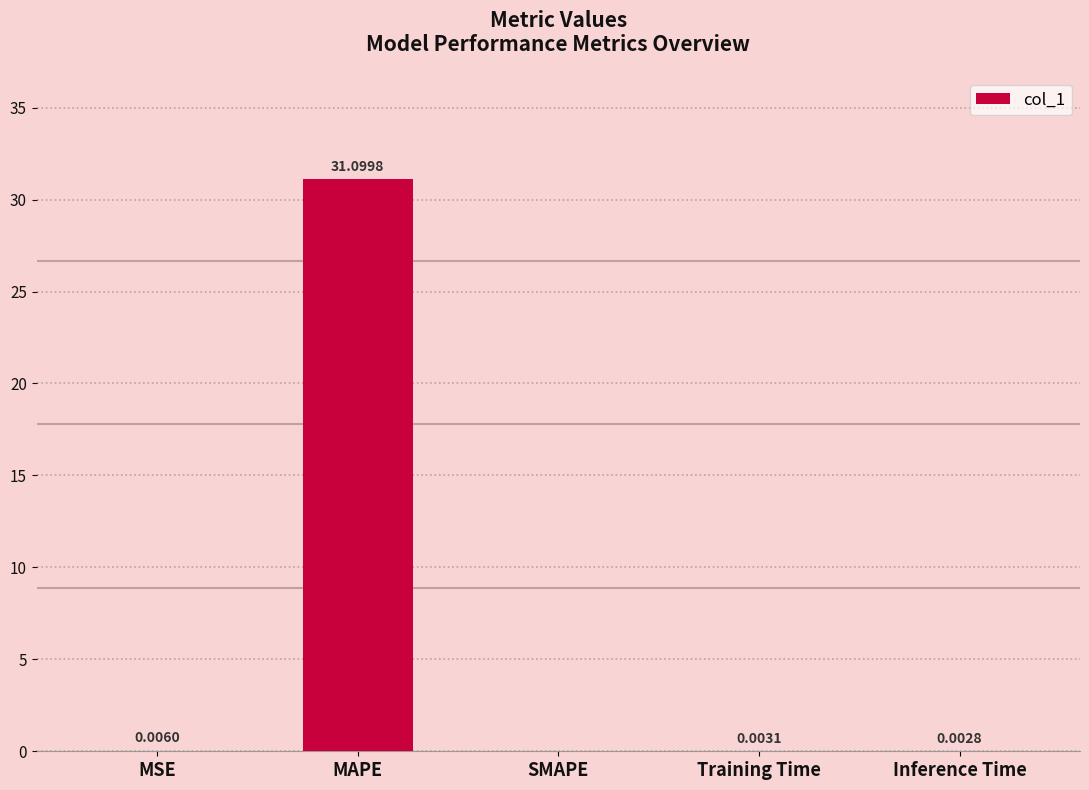

What is the difference between the values at MAPE and MSE?

31.1